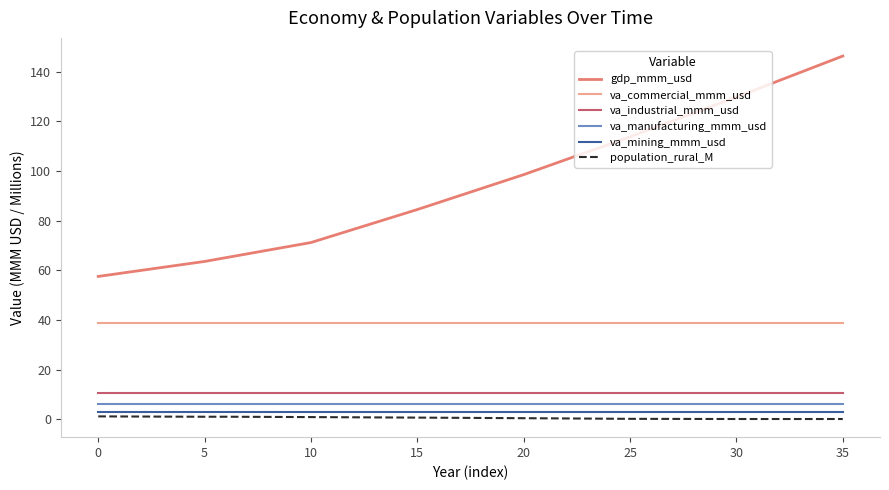

Which series has the widest spread of values?

gdp_mmm_usd